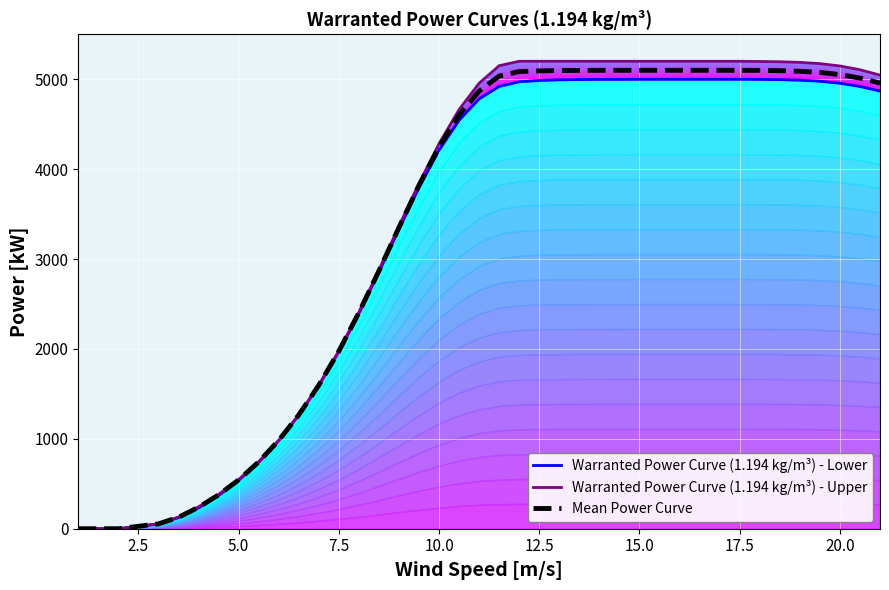

List the series in order of their overall mean, highest first.

Warranted Power Curve (1.194 kg/m³) - Upper, Mean Power Curve, Warranted Power Curve (1.194 kg/m³) - Lower